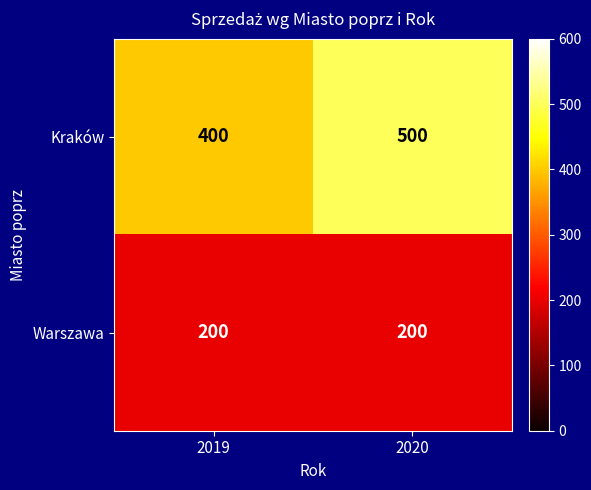

What is the difference between the maximum and minimum values in the Kraków series?

100